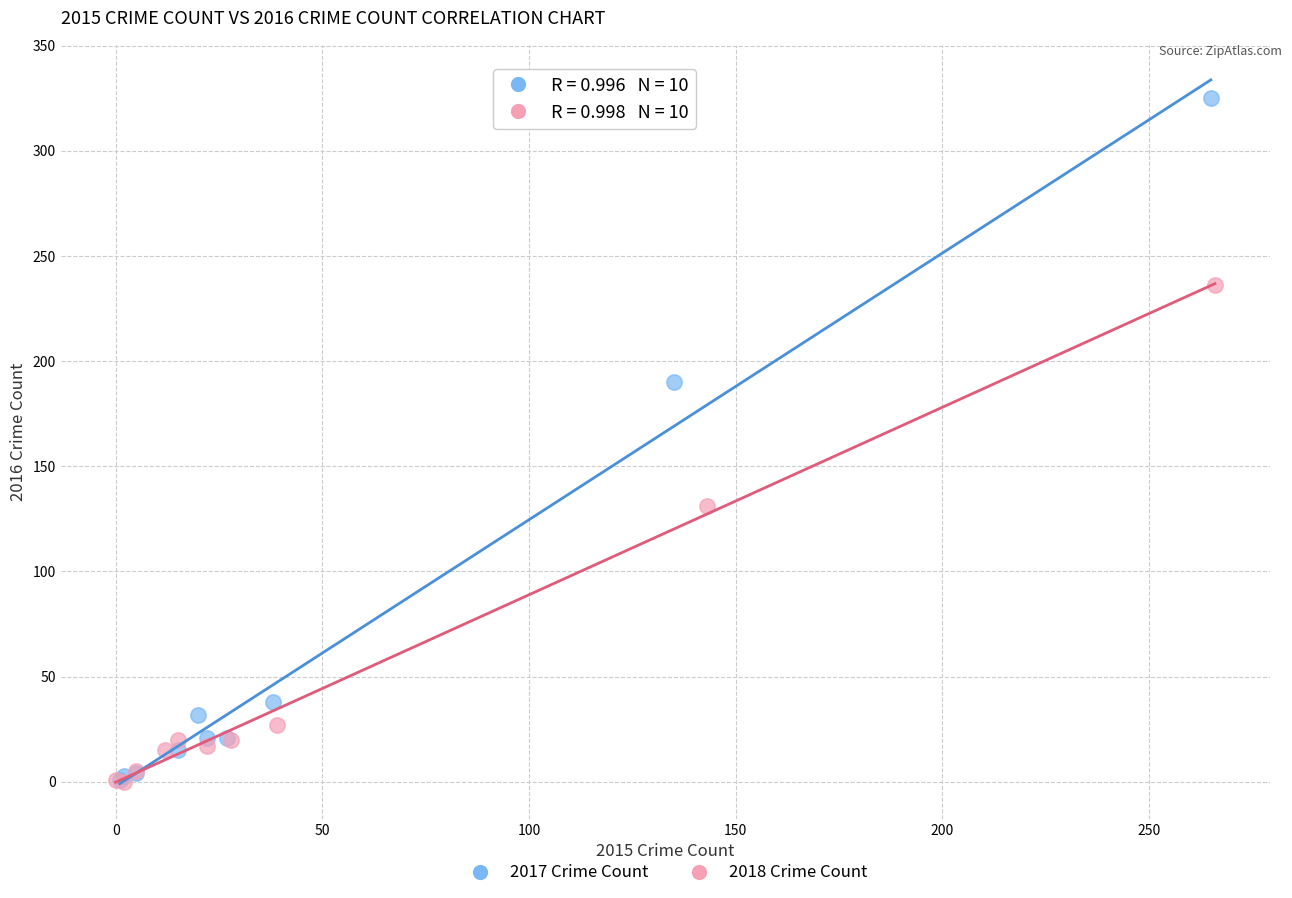

What are all the series names shown in the legend?

2017 Crime Count, 2018 Crime Count